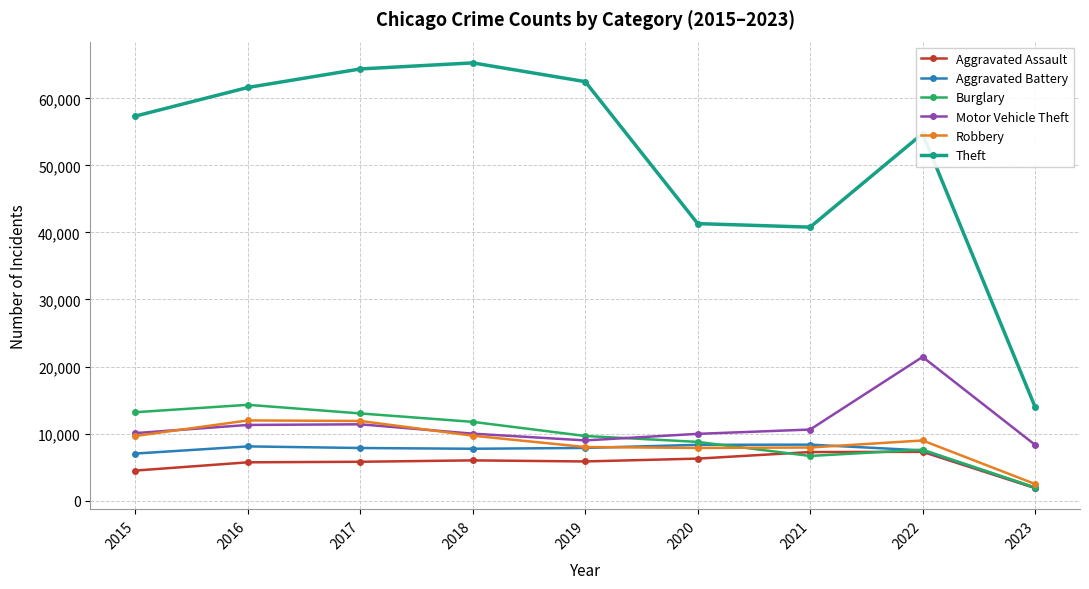

True or false: Theft and Robbery cross at least once.

False